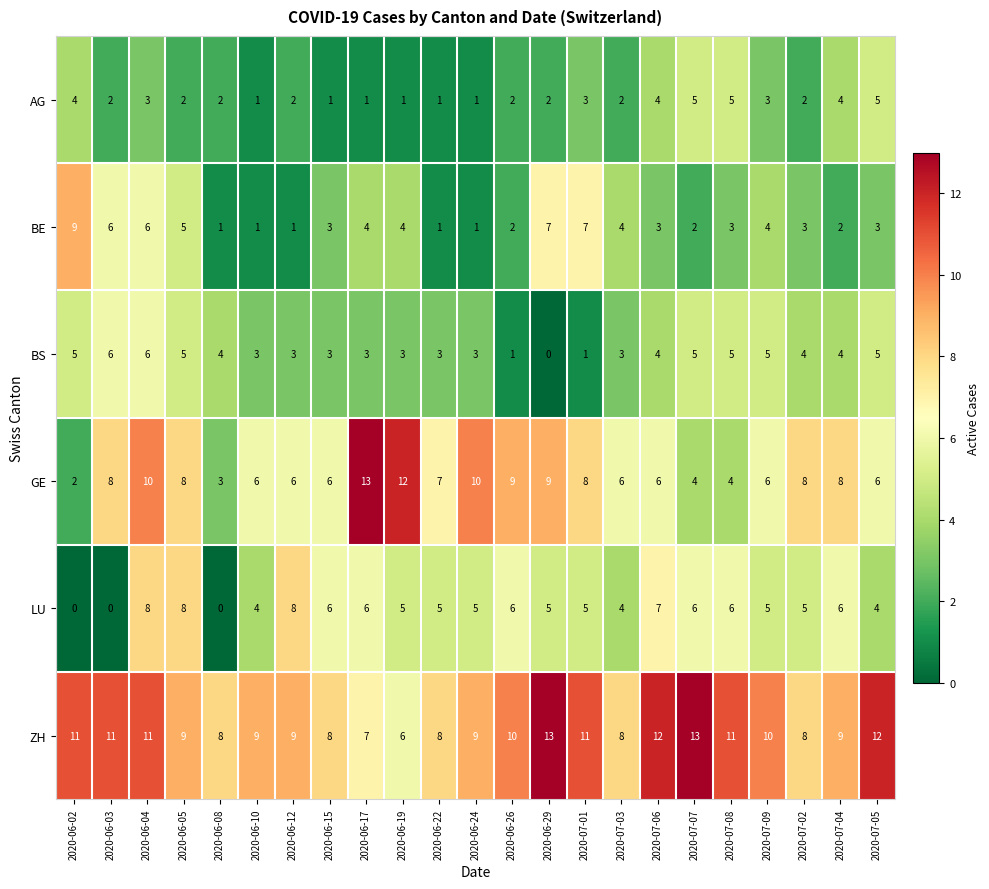

What is the minimum value for ZH?

6